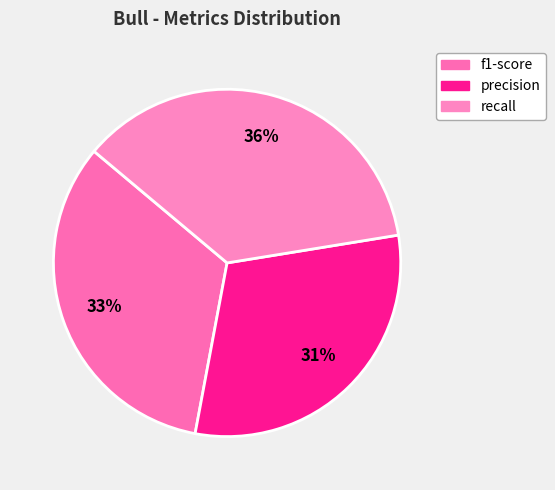

Which category has the smallest portion of the pie?

precision